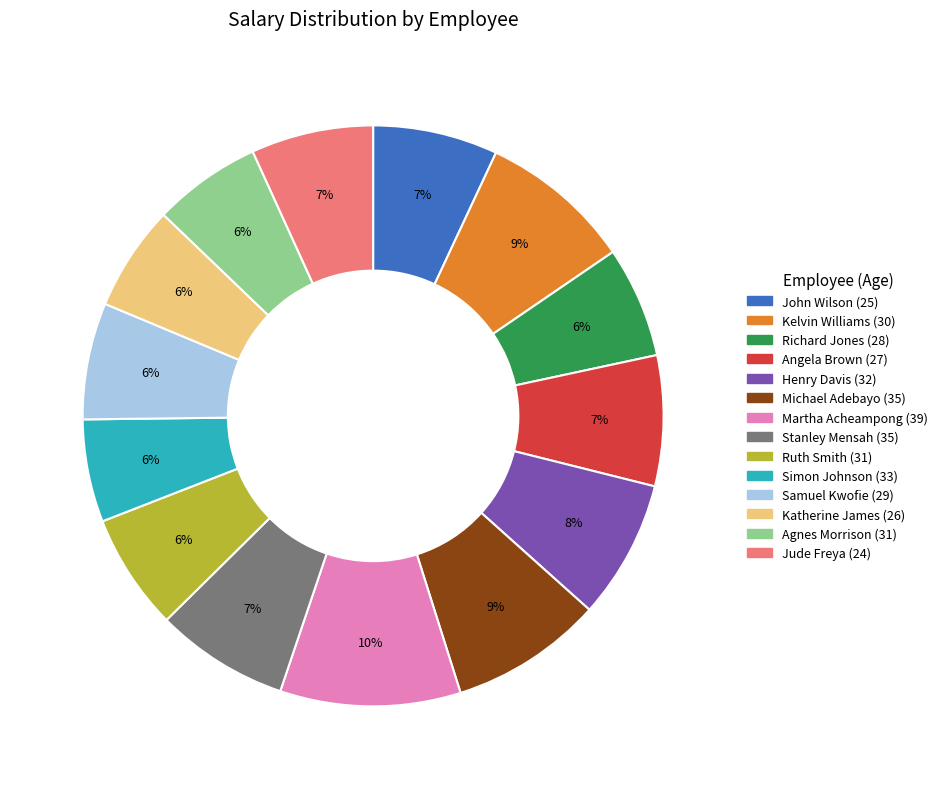

Combined, do Jude Freya (24) and Agnes Morrison (31) account for over 50%?

No